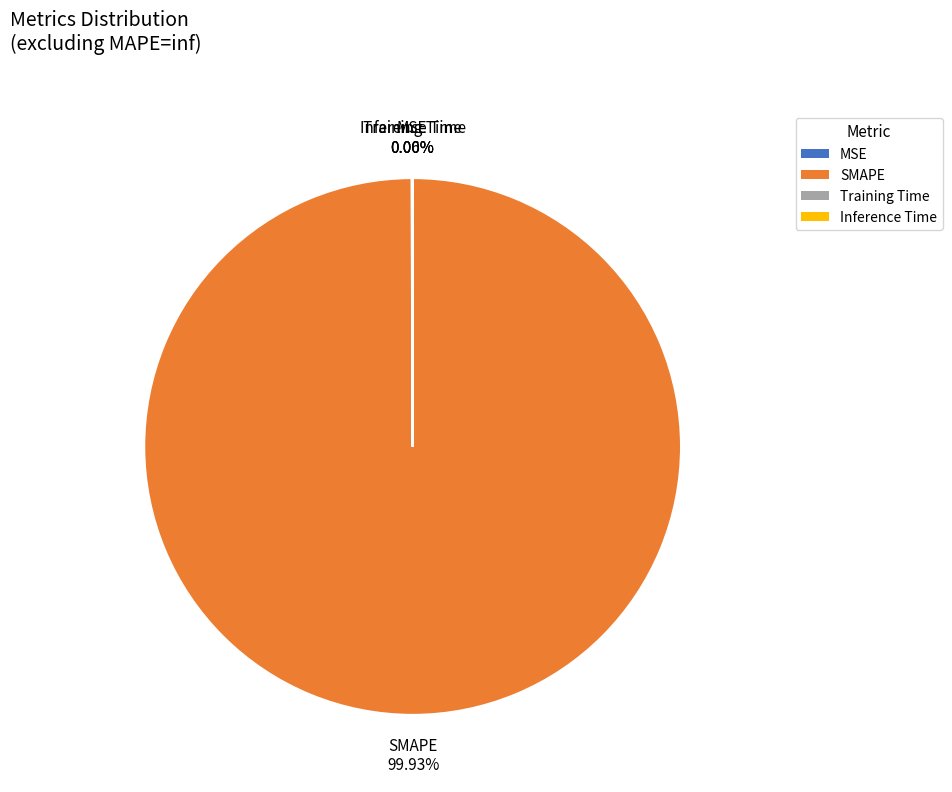

Is there any slice that represents more than half of the pie?

Yes